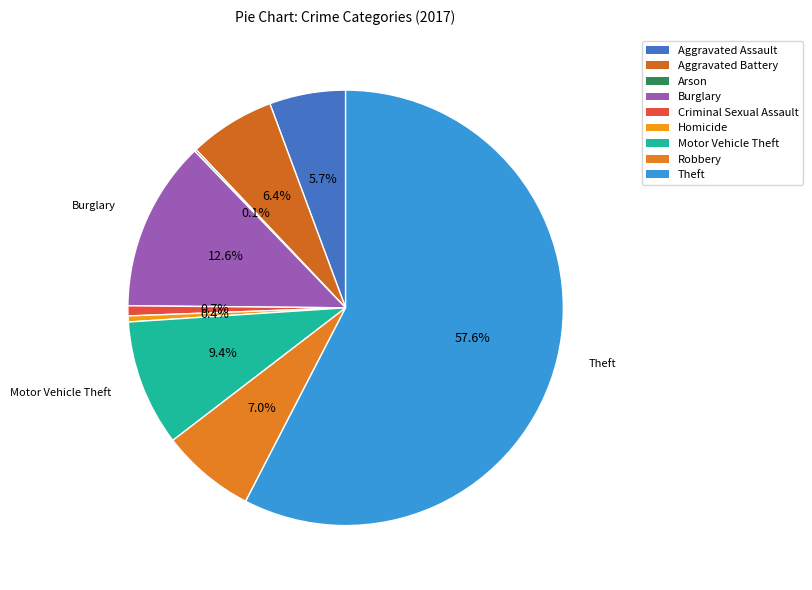

Does Homicide represent more than half of the total?

No